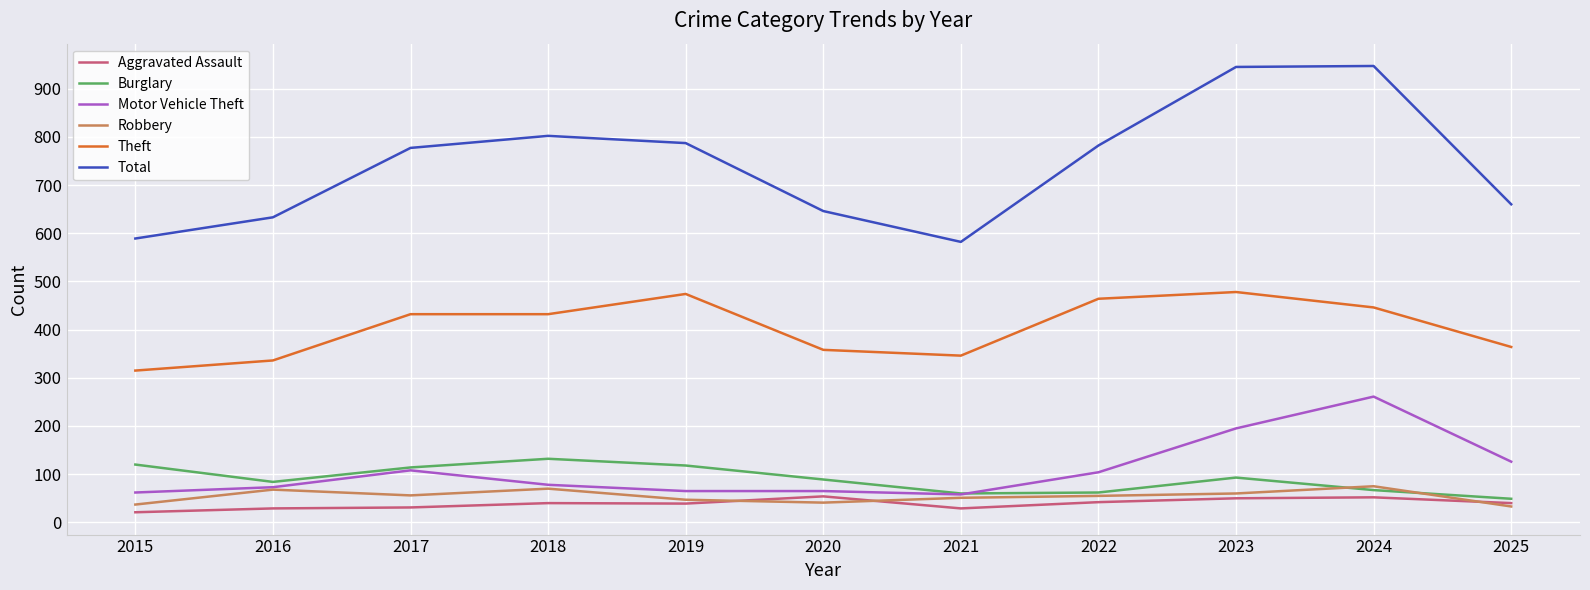

Does the chart have visible grid lines?

Yes